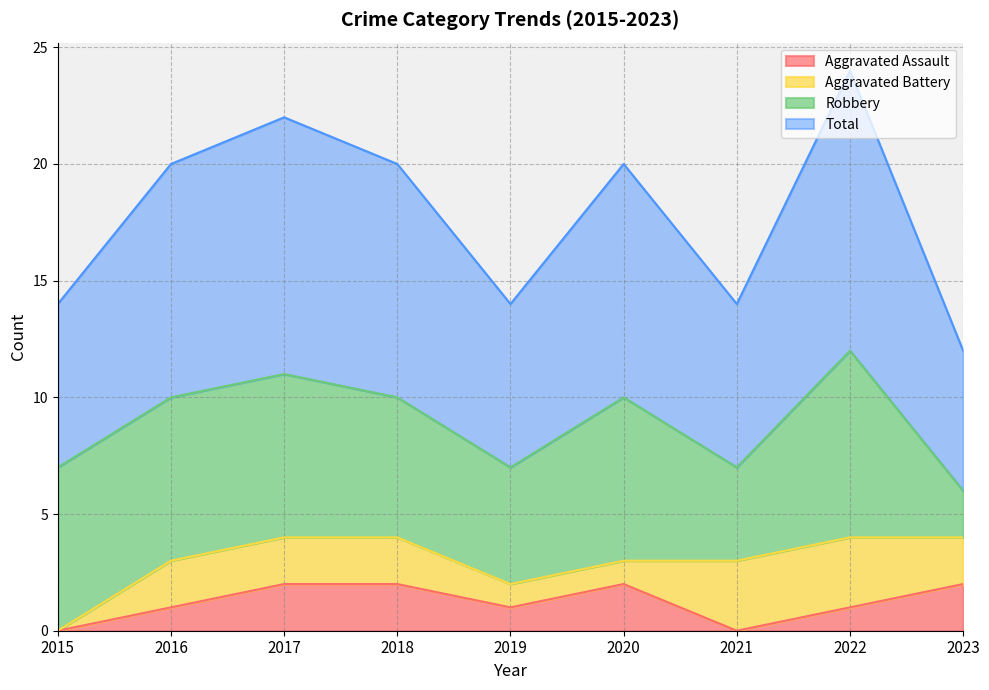

True or false: Total and Aggravated Assault intersect in this chart.

False